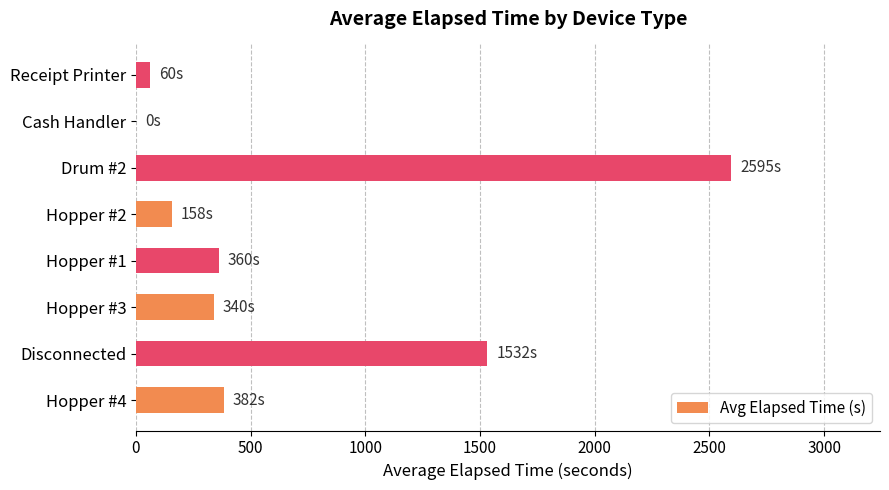

What is the sum of the values at Hopper #3 and Disconnected?

1872.5